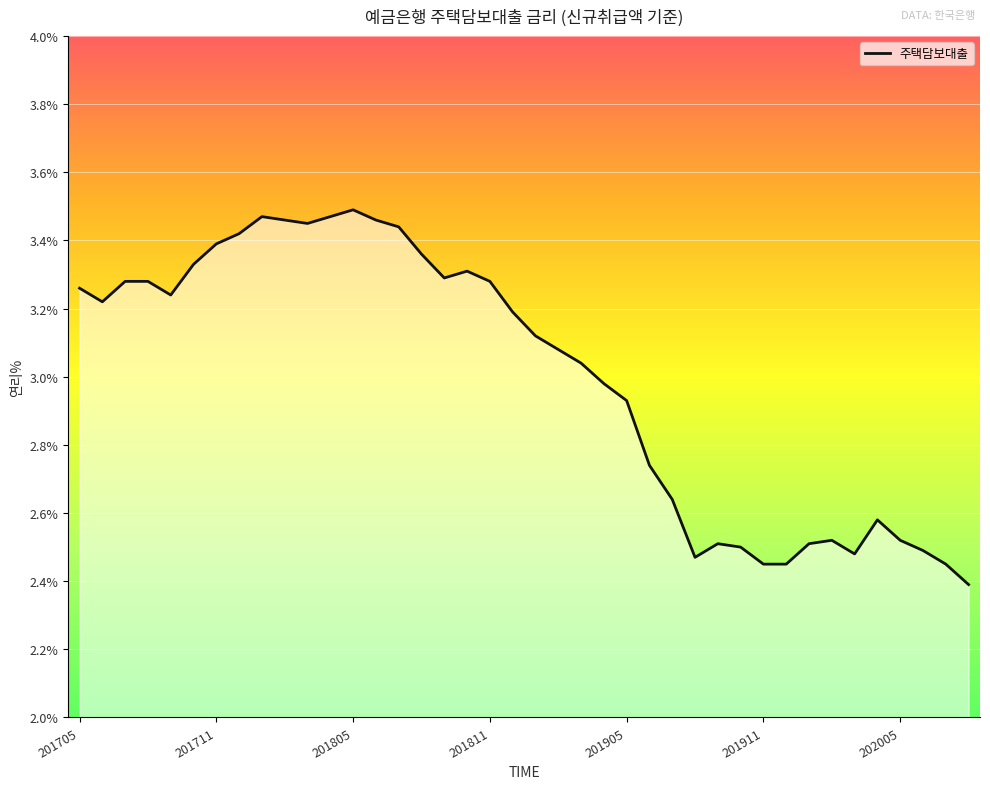

What is the minimum value shown in the chart?

2.4